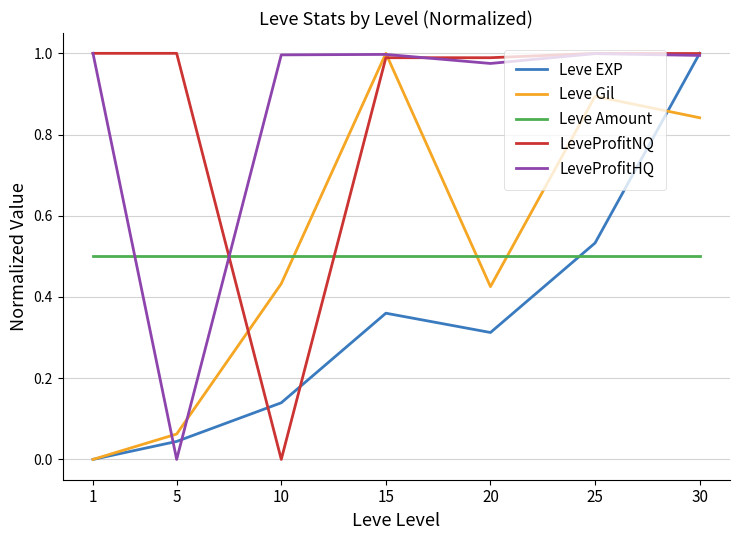

Is it true that LeveProfitNQ equals 0.0 at 10?

True